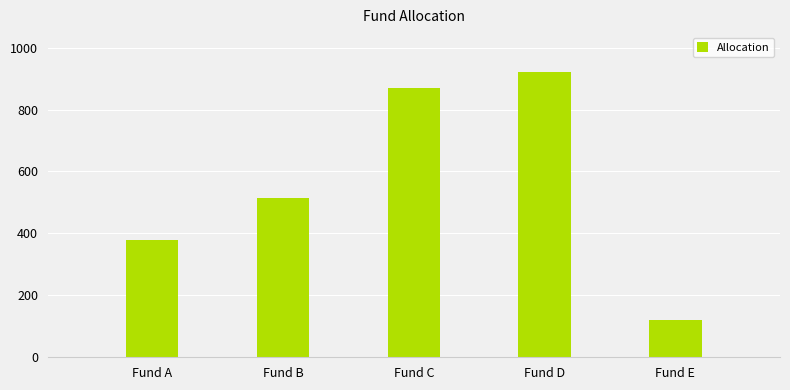

What is the difference between the second highest and minimum values?

750